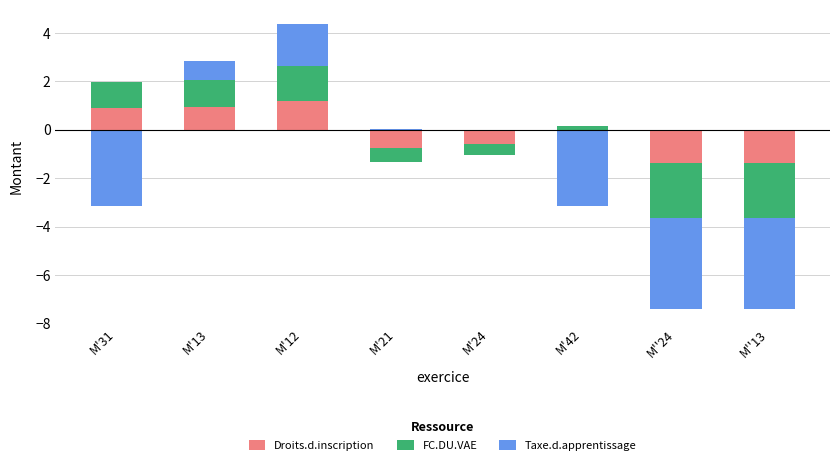

How many bars are there in total?

24